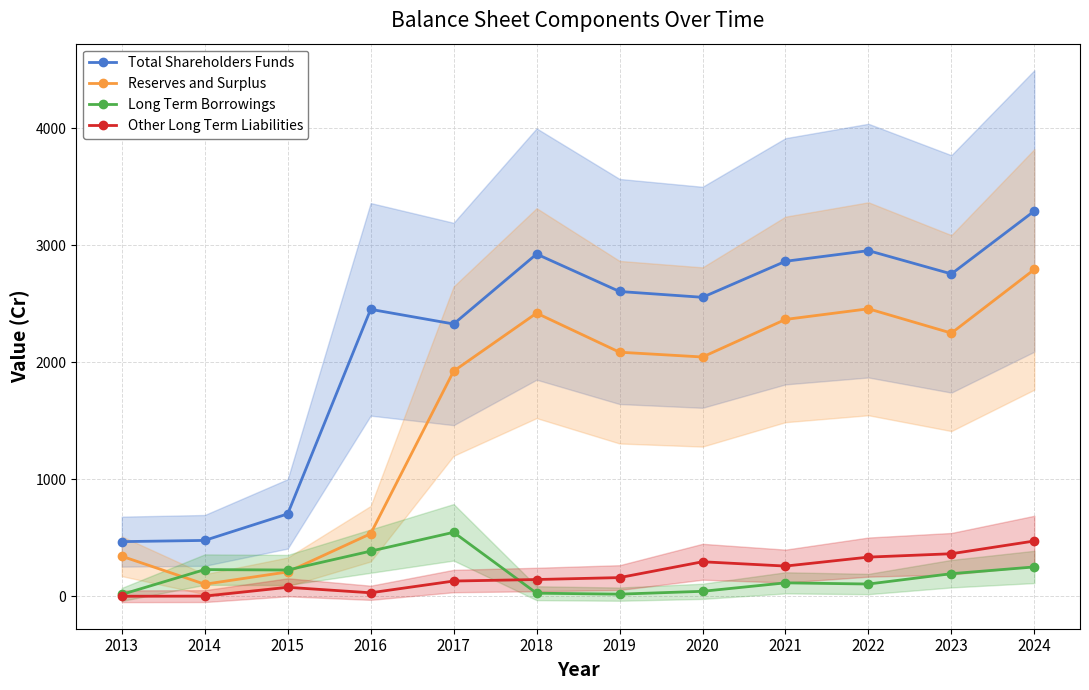

What is the value of the Long Term Borrowings point at the 4th from the left?

386.2